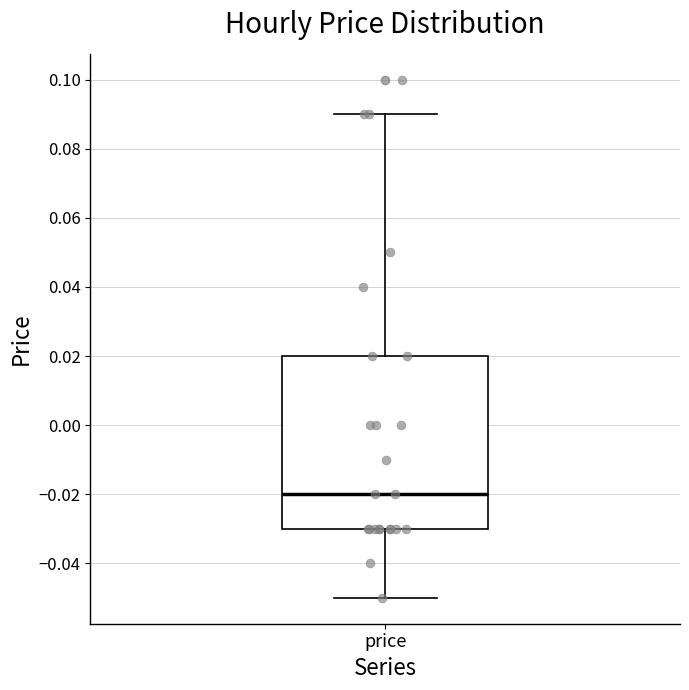

Where does the median line of the box for price sit on the y-axis? The values are not printed on the chart, so give them approximately, as read against the axis.

-0.02